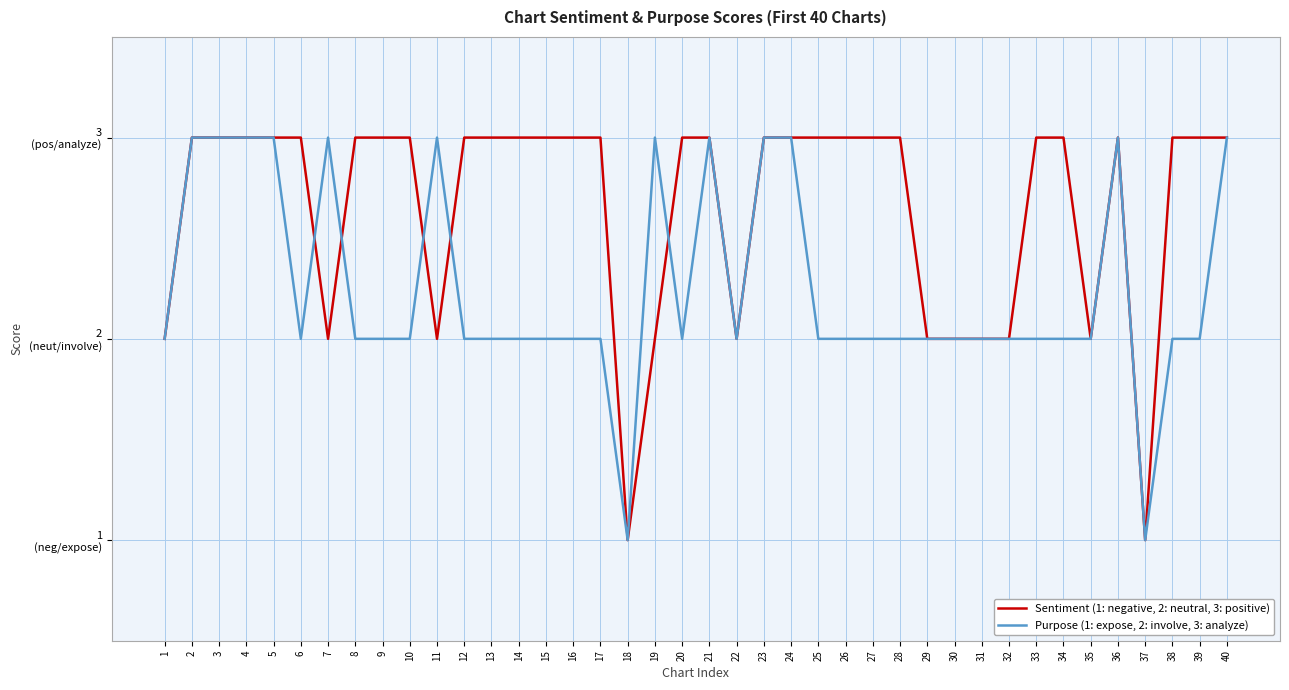

At which category is the sum across all series the highest?

2